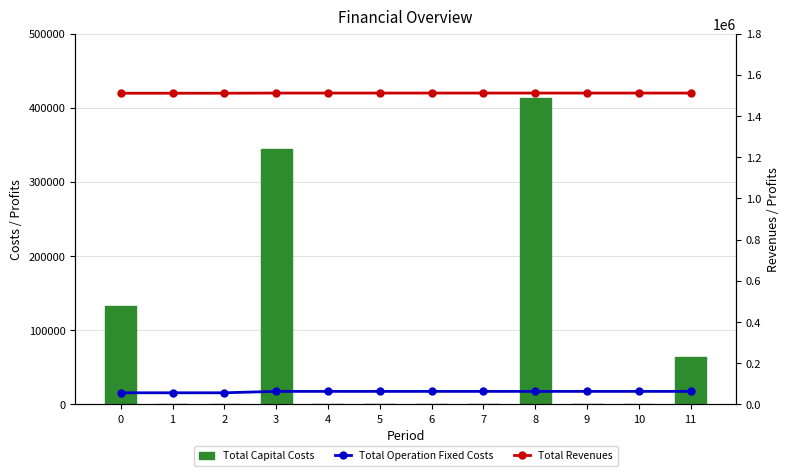

What is the maximum value for Total Operation Fixed Costs?

63411.3